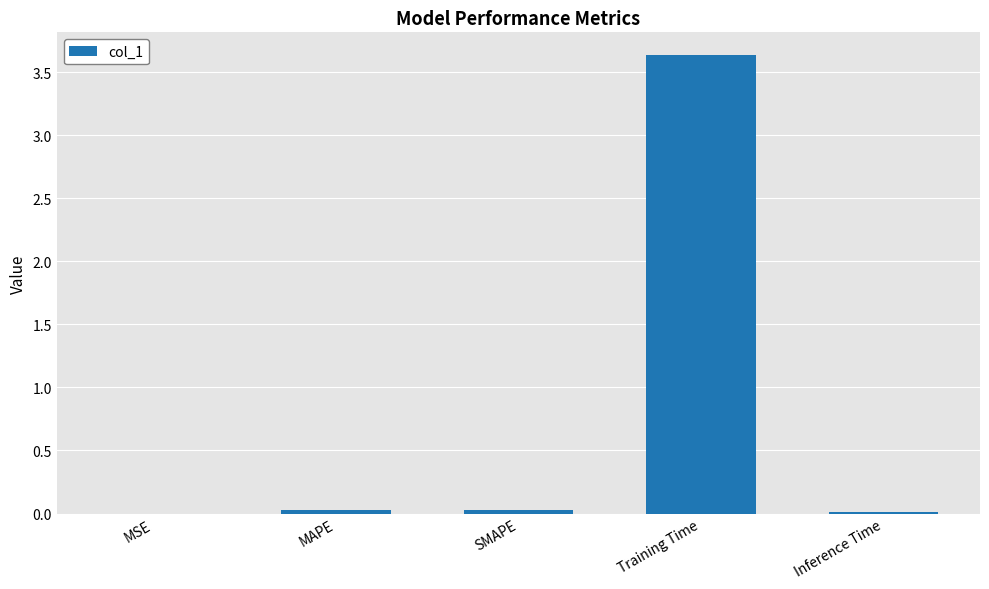

Which category has the highest value across all series?

Training Time